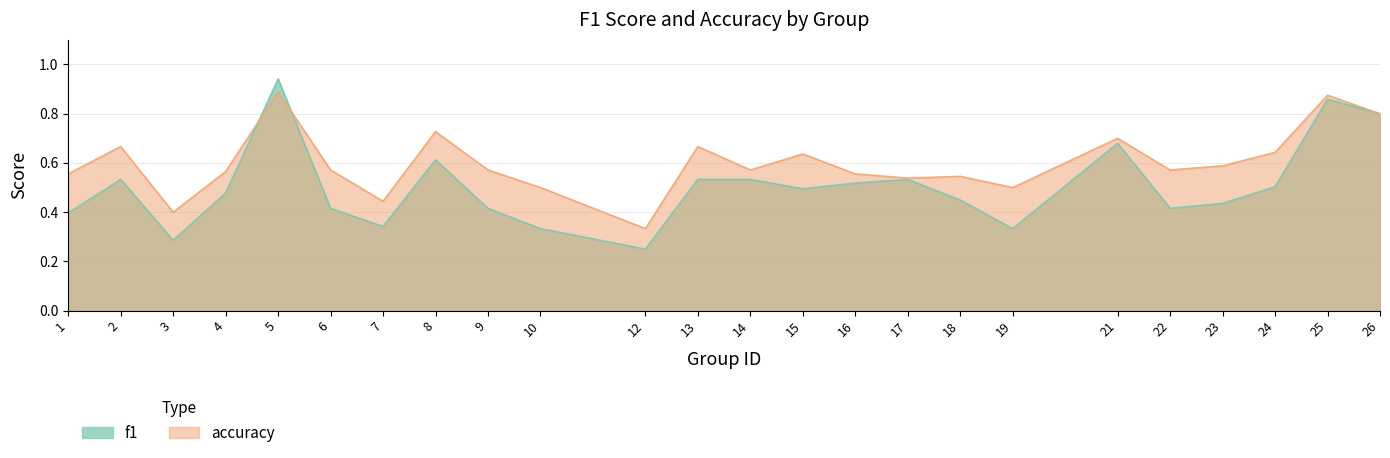

How many lines are shown in the chart?

2